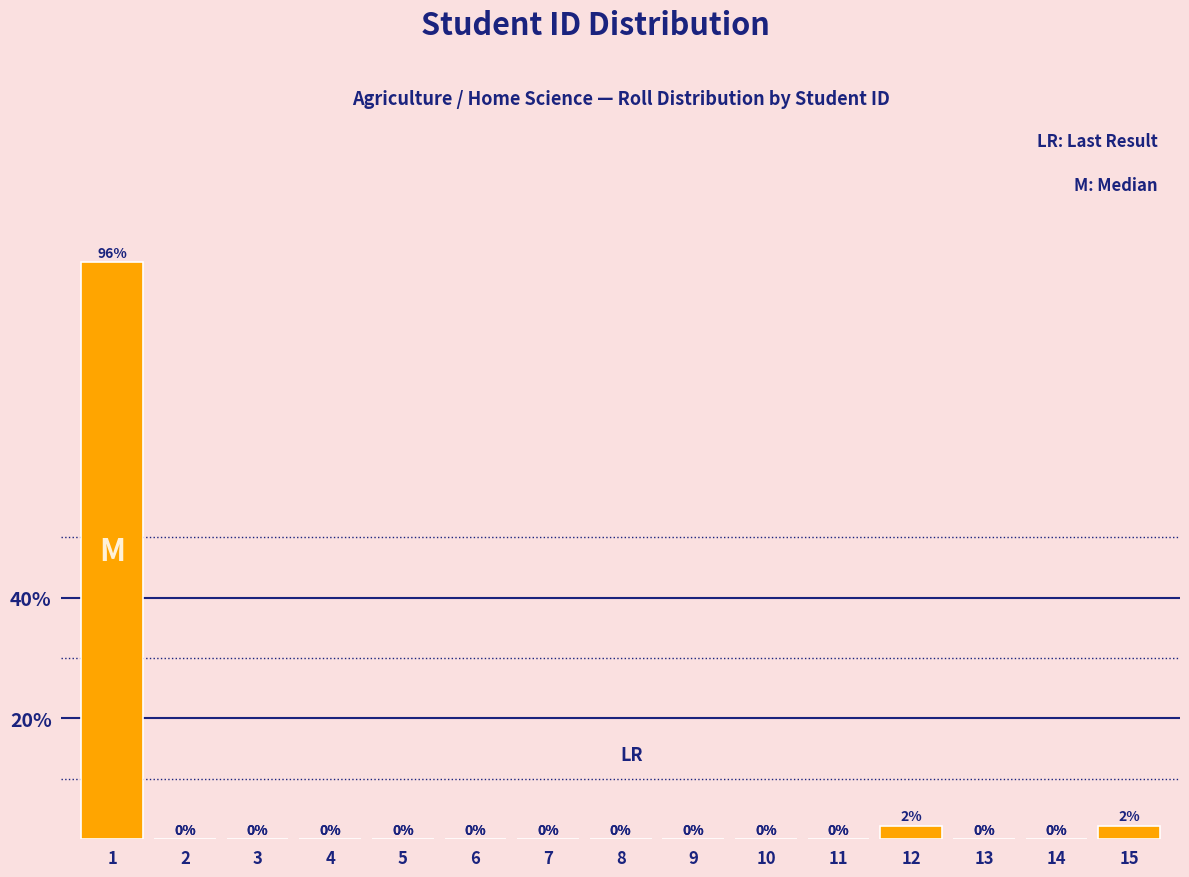

What is the maximum value shown in the chart?

95.6